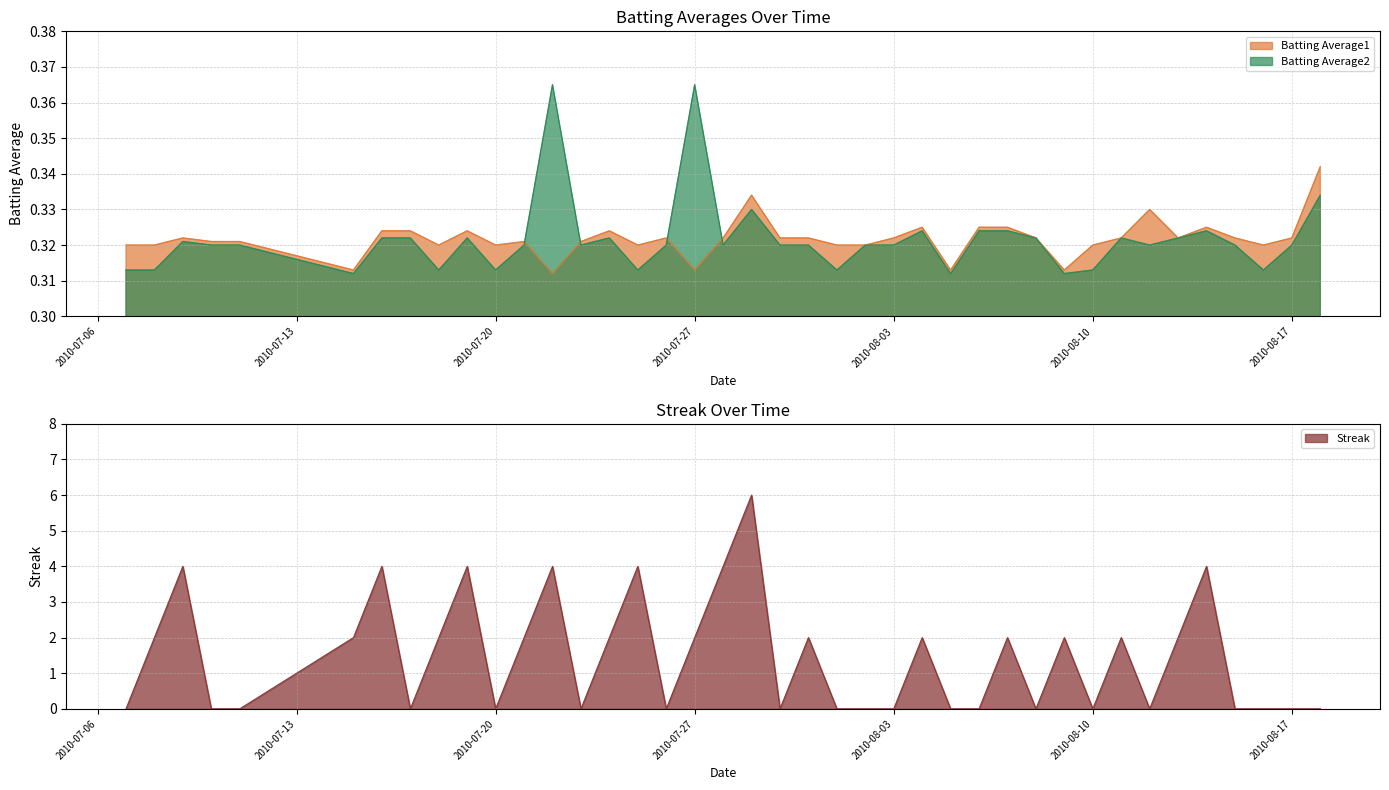

True or false: Batting Average2 has a value of 0.5 at 2010-07-07.

False